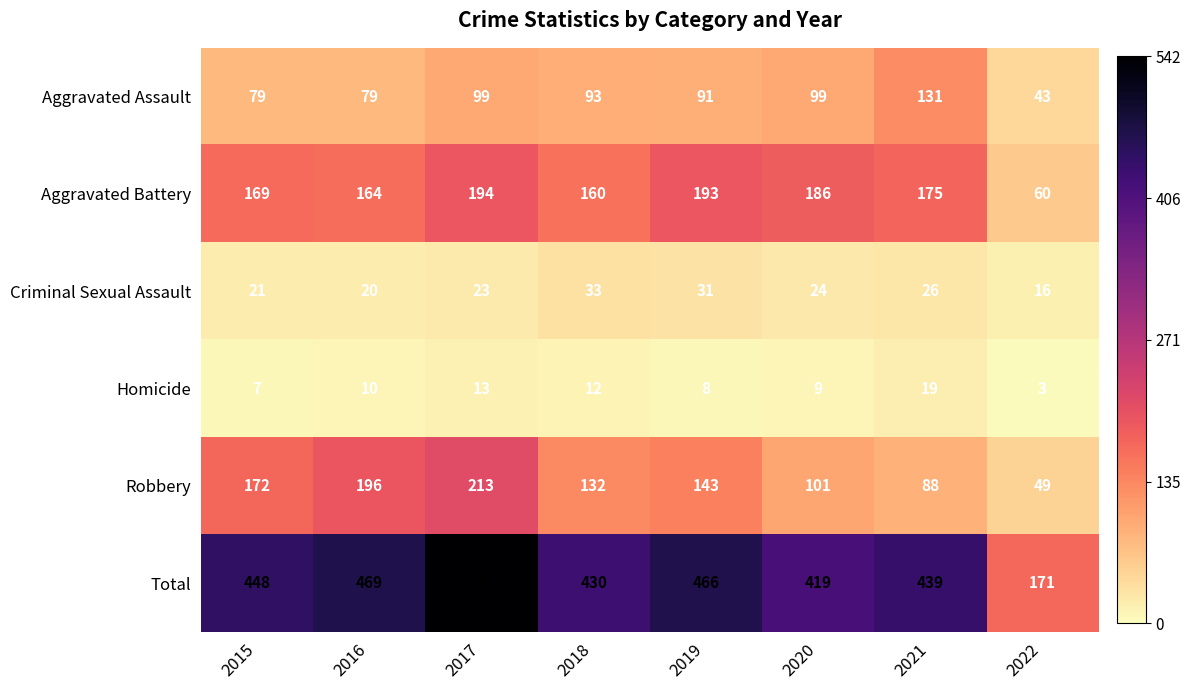

Which series has the largest total across all categories?

Total